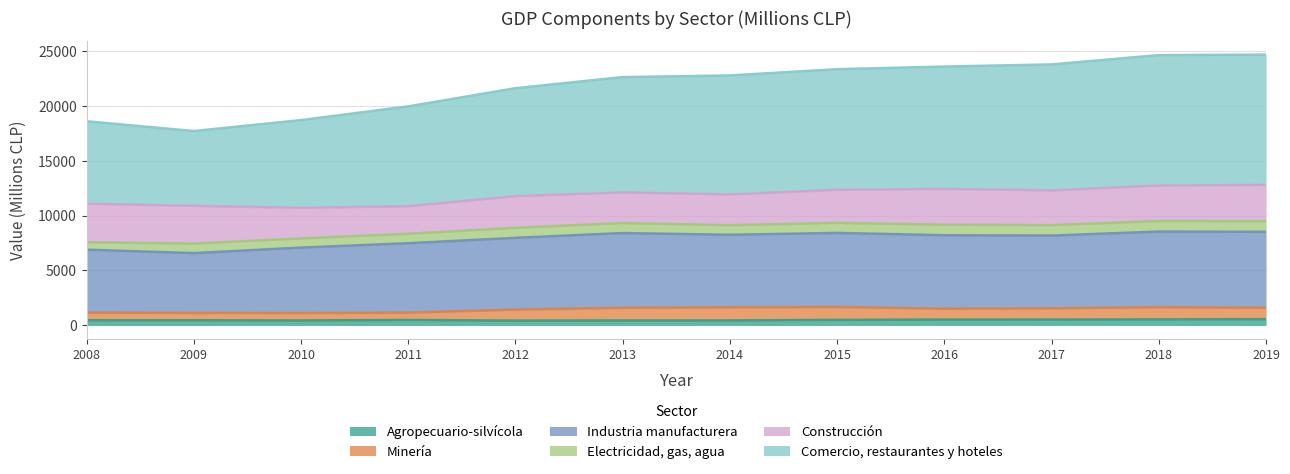

True or false: Comercio, restaurantes y hoteles and Agropecuario-silvícola cross at least once.

False